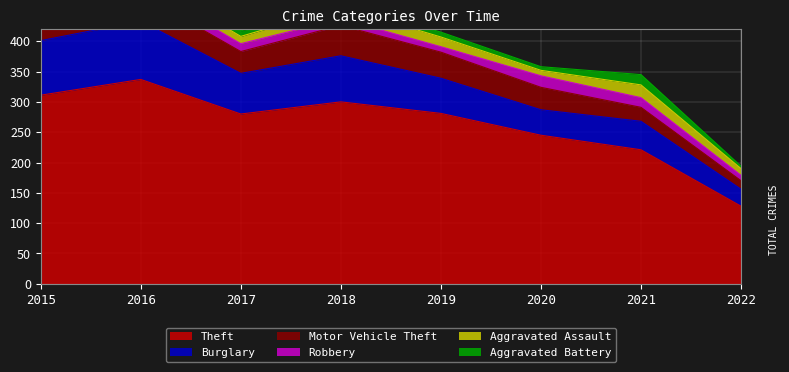

Which series changed the most between 2017 and 2021?

Theft